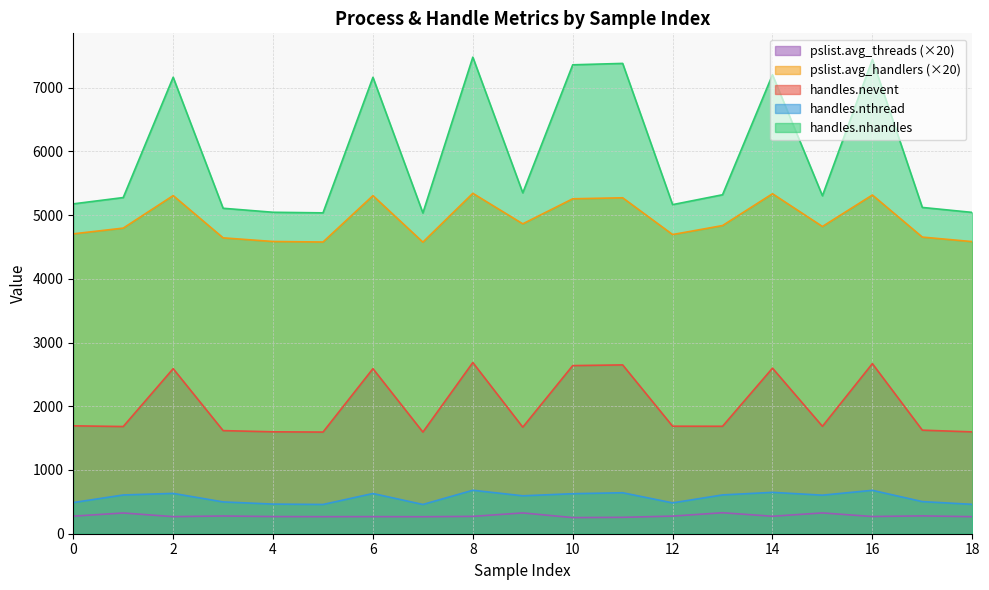

What is the minimum value for handles.nhandles?

5033.0